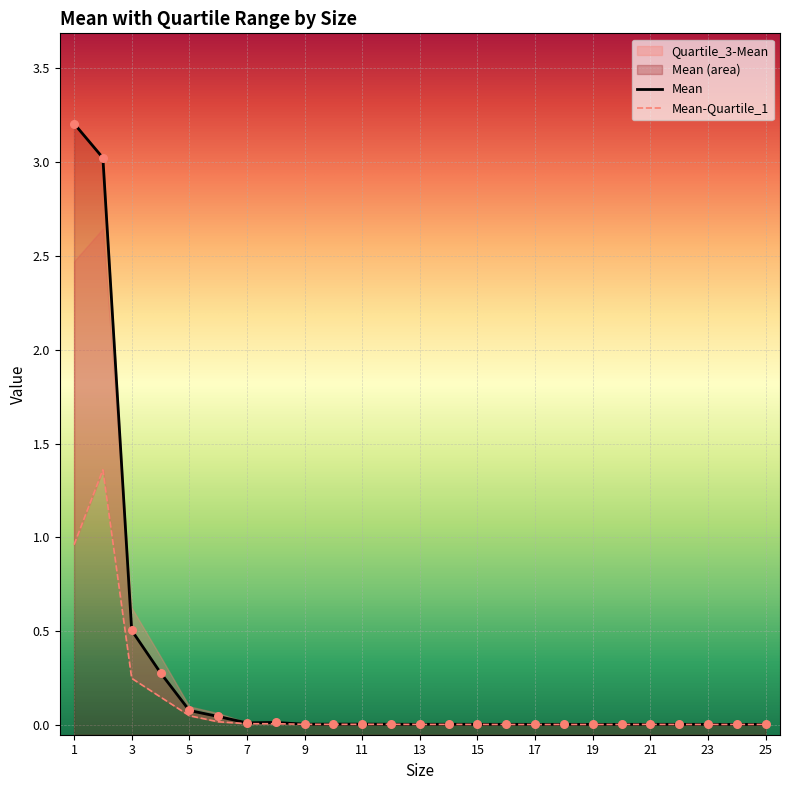

What is the total value across all series at 3?

1.0